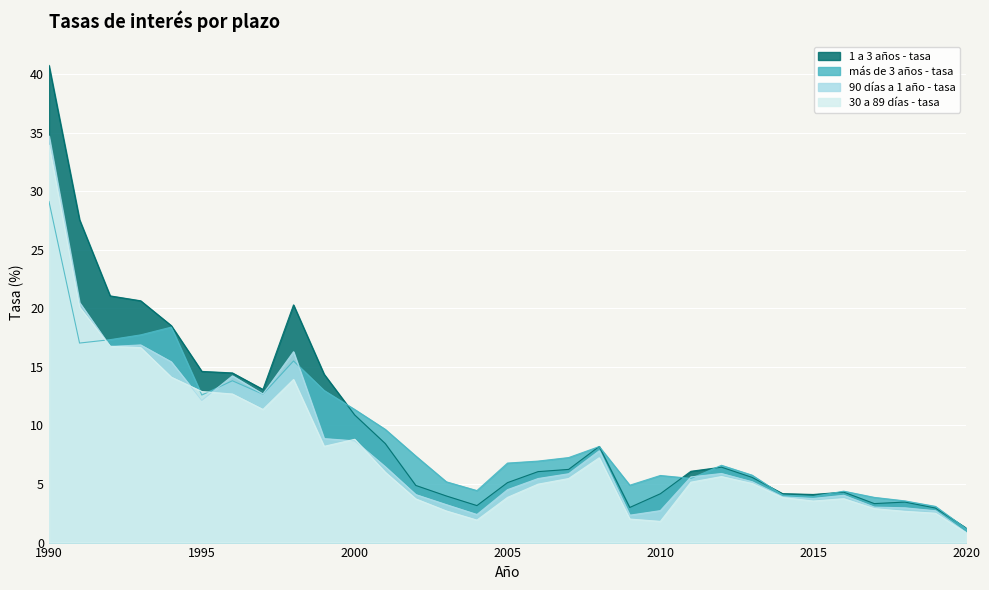

Between 2011 and 2014, which series saw the biggest shift?

1 a 3 años - tasa